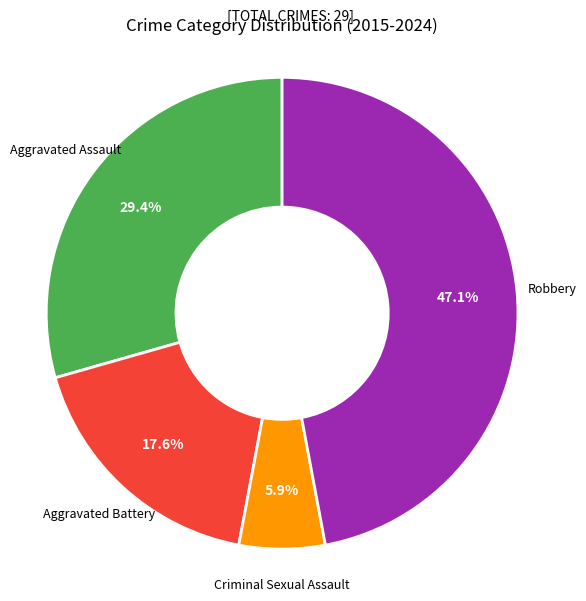

Is there a majority slice in this chart?

No